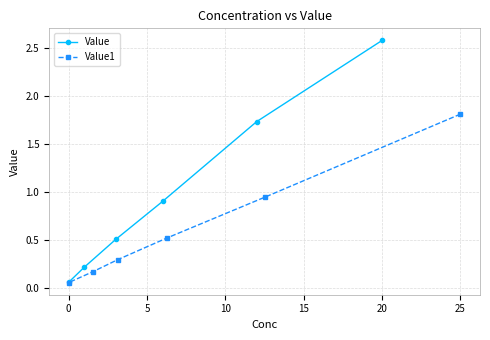

Rank the series by their average value, from highest to lowest.

Value, Value1